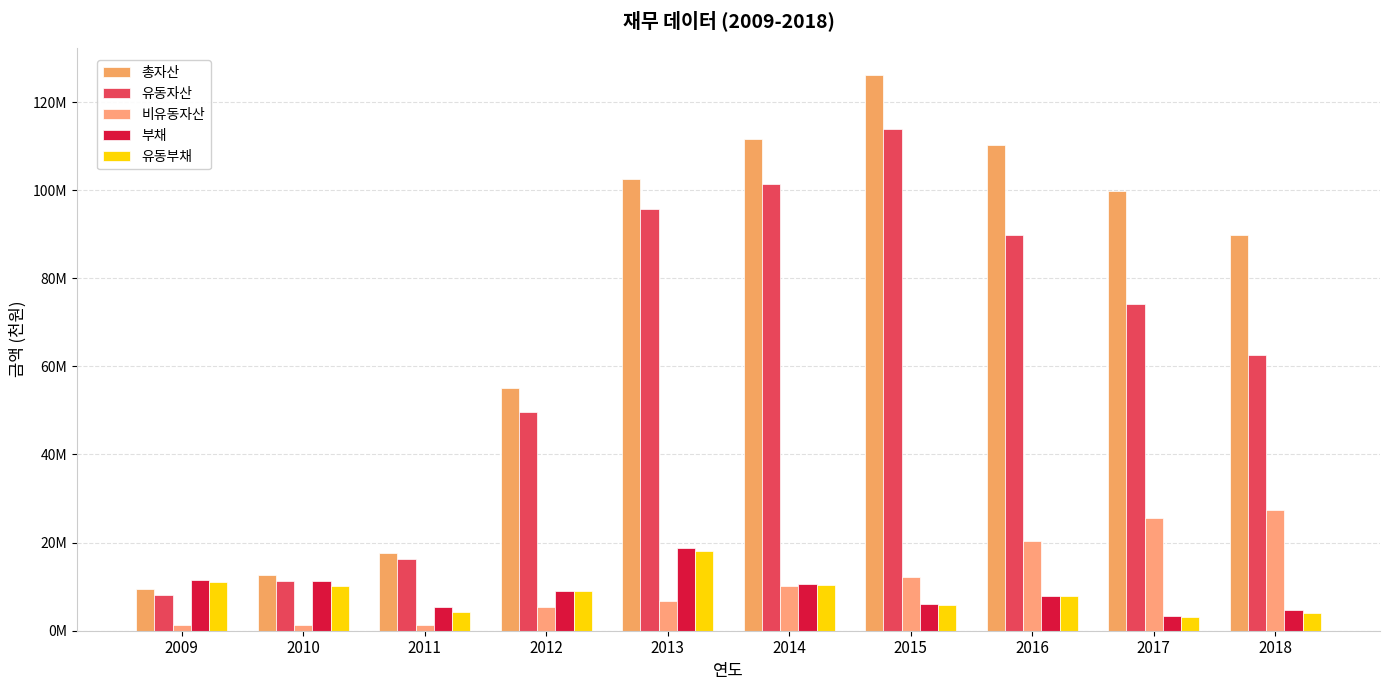

Which series has the largest total across all categories?

총자산